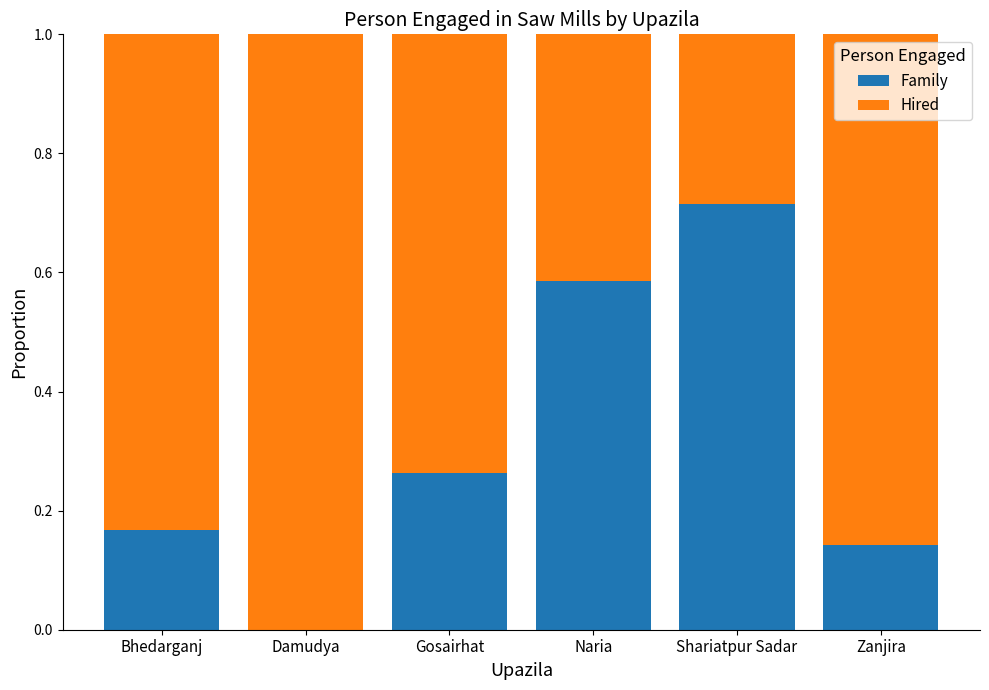

Which category has the highest value in the Family series?

Shariatpur Sadar